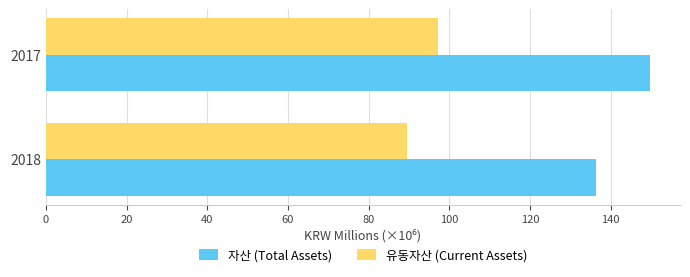

Which category has the highest value in the 자산 (Total Assets) series?

2017